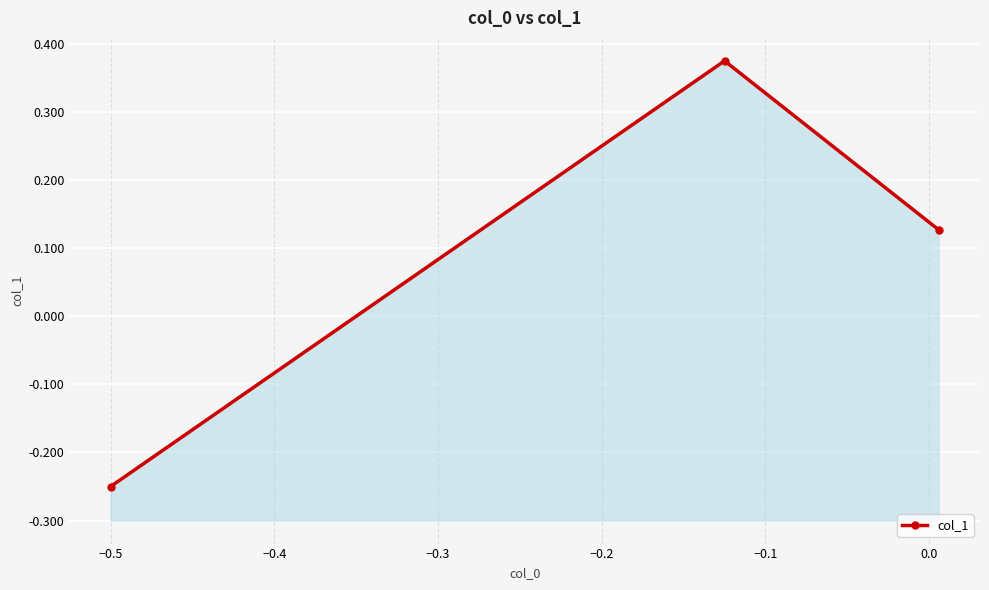

Is it true that the value at −0.5 is -0.2?

False